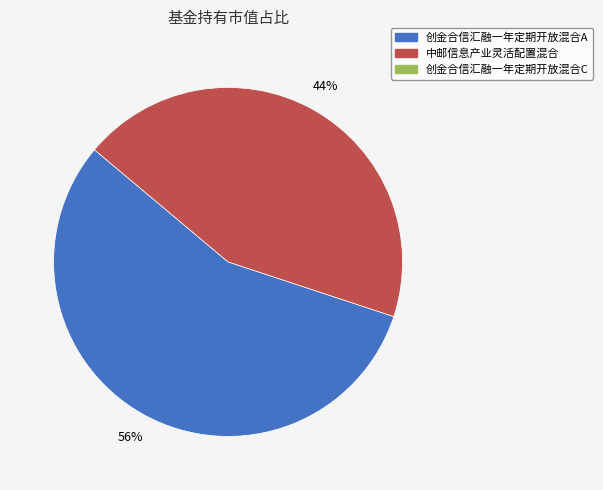

Is there a majority slice in this chart?

Yes